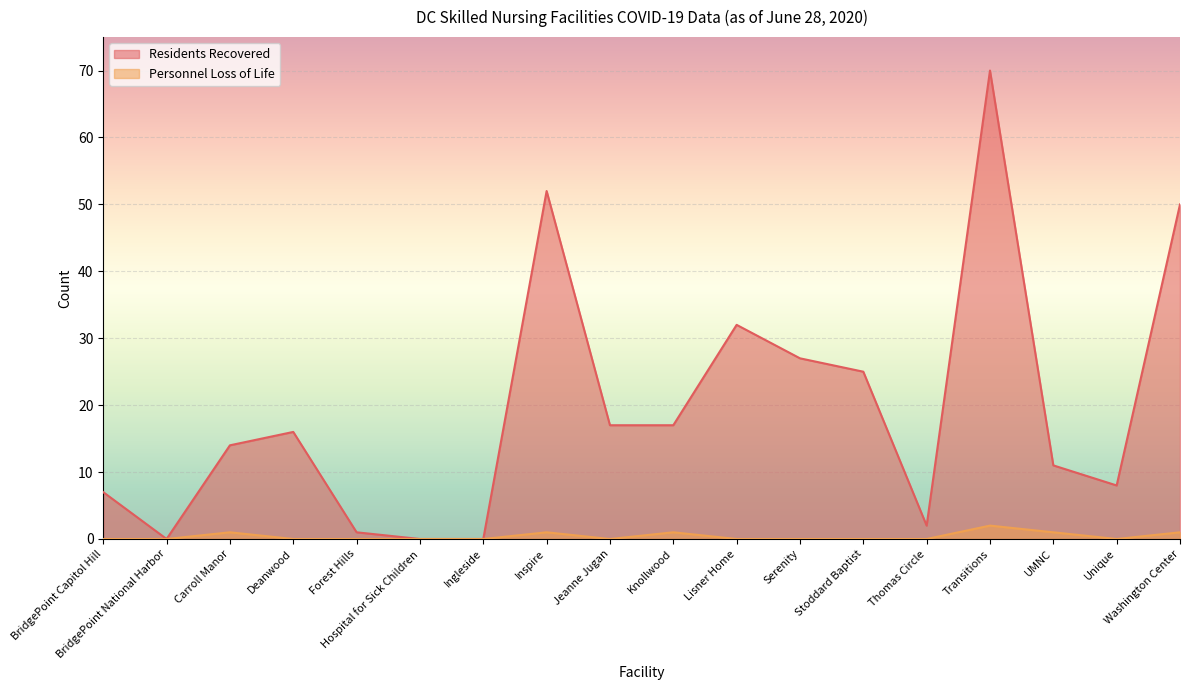

The value of Residents Recovered at Ingleside is 0. True or false?

True